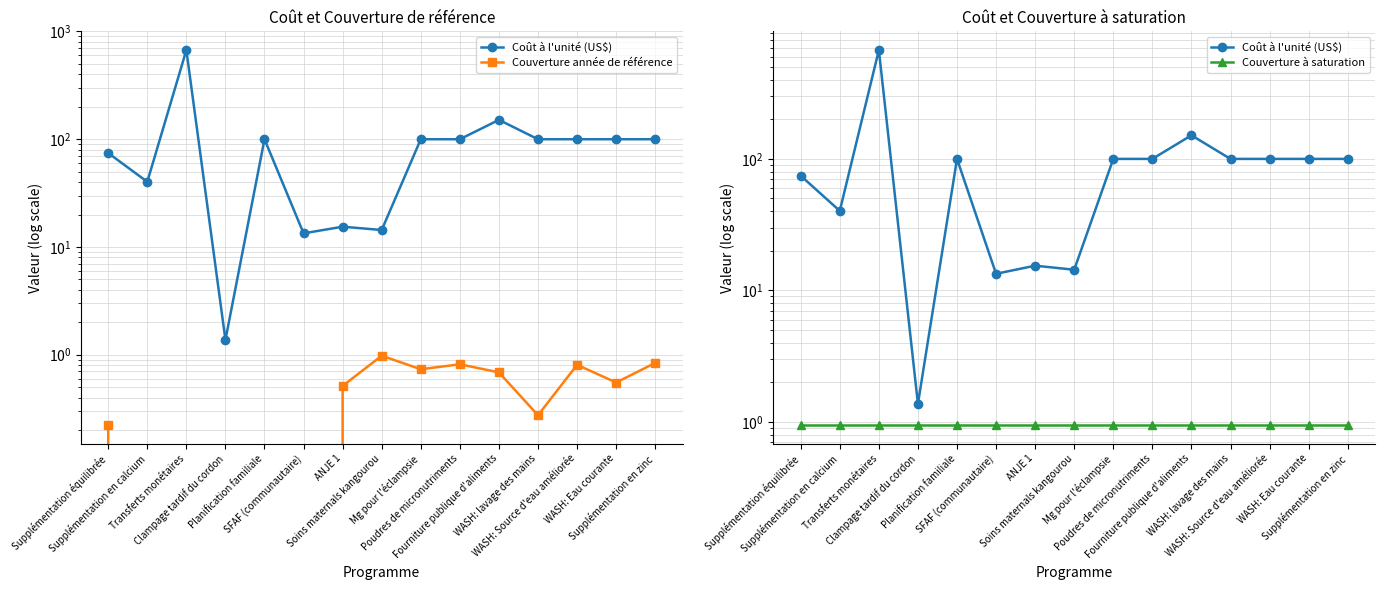

True or false: Coût à l'unité (US$) has more than 2 points higher than both neighbors.

True